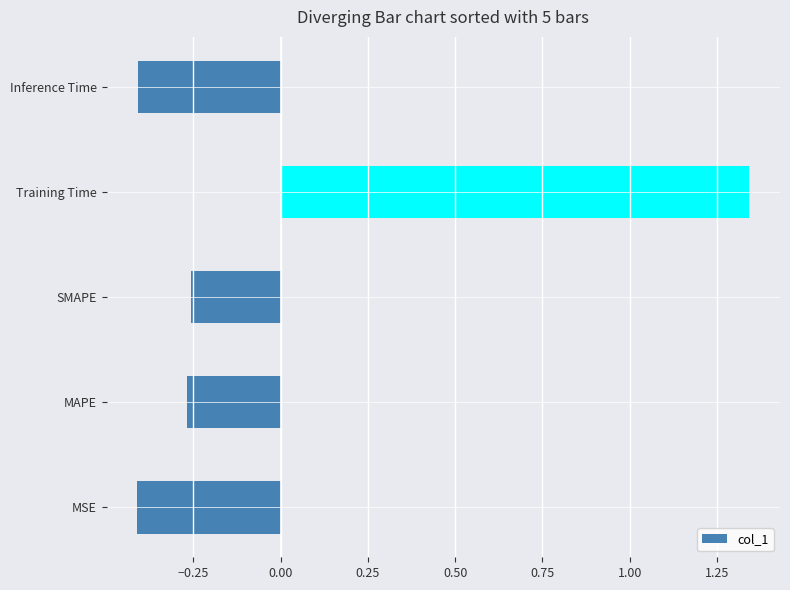

Which label corresponds to the largest value in the chart?

Training Time